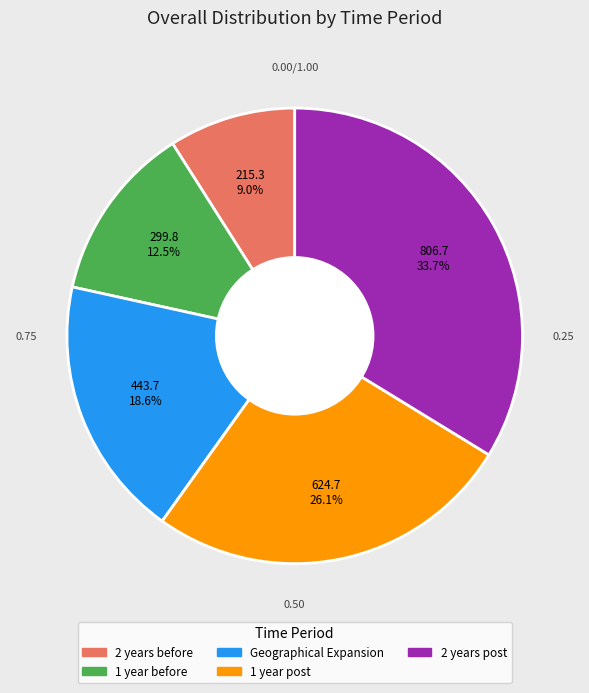

Count the number of slices in the pie.

5